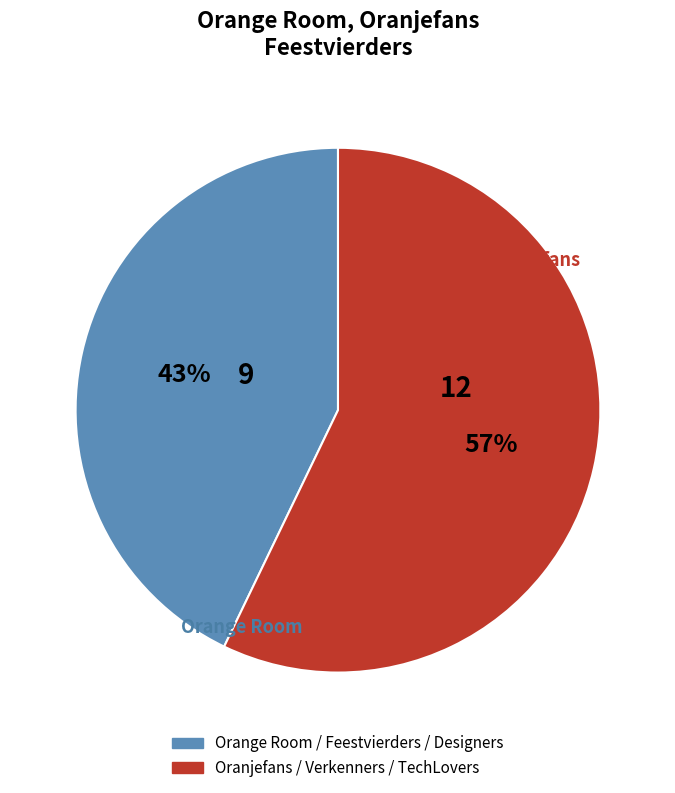

Is there any slice that represents more than half of the pie?

Yes